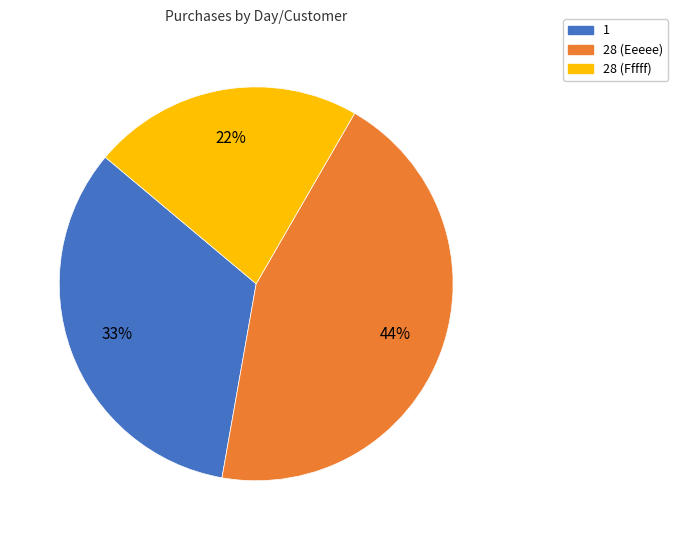

Is there a majority slice in this chart?

No